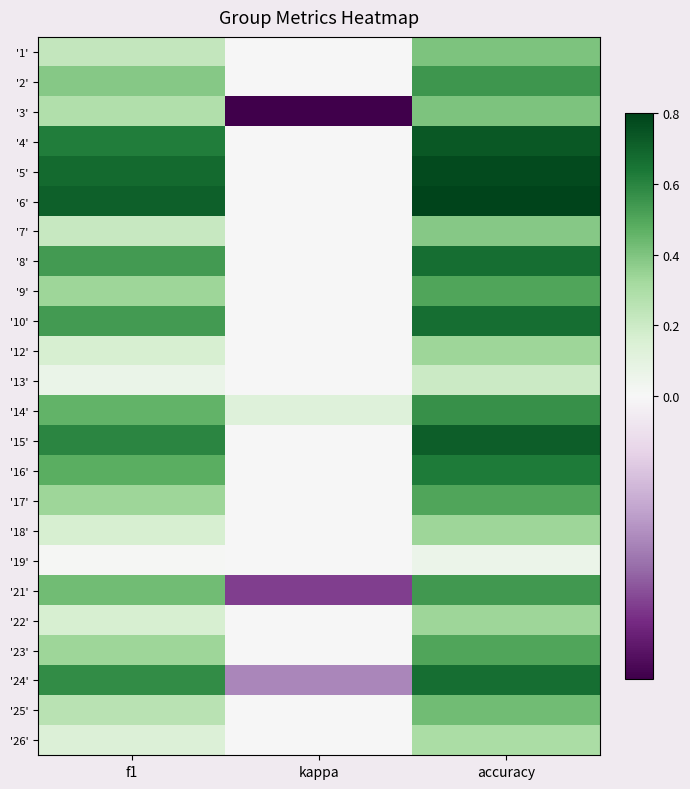

What is the maximum value shown in the chart?

0.8